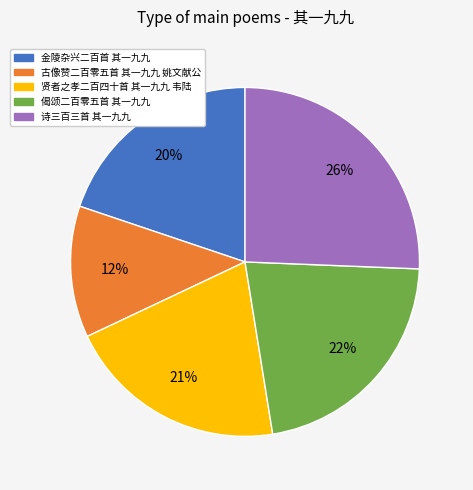

True or false: 金陵杂兴二百首 其一九九 accounts for 25% of the total.

False